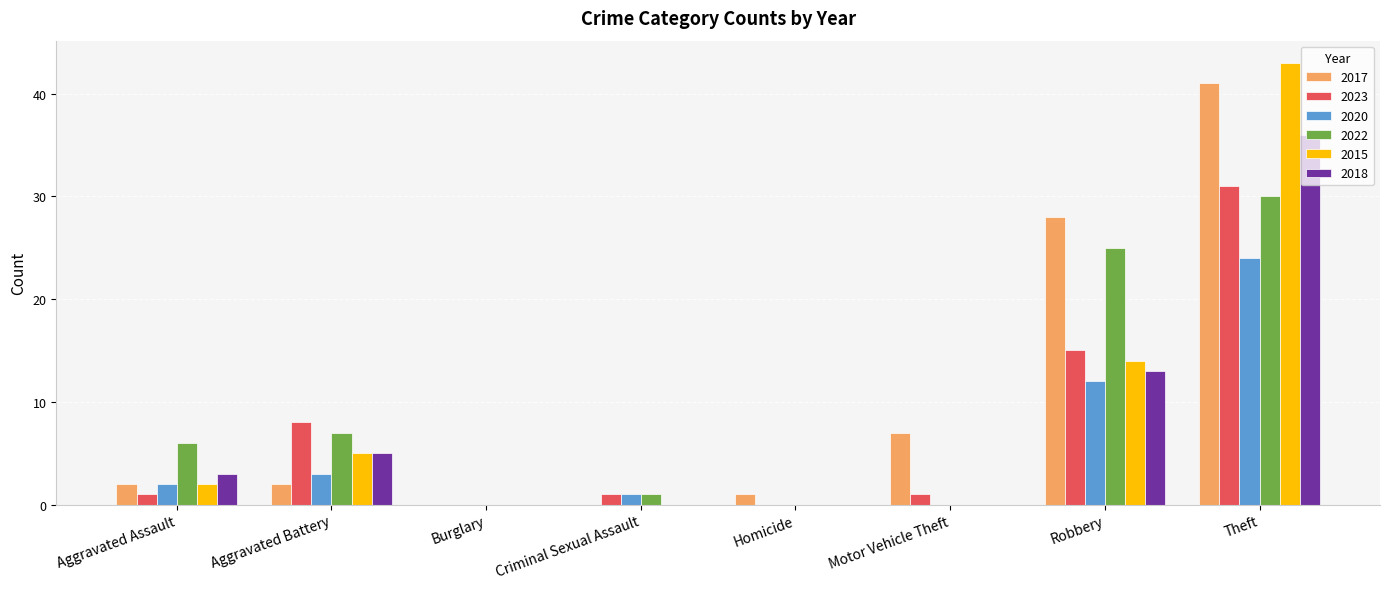

What are all the series names shown in the legend?

2017, 2023, 2020, 2022, 2015, 2018